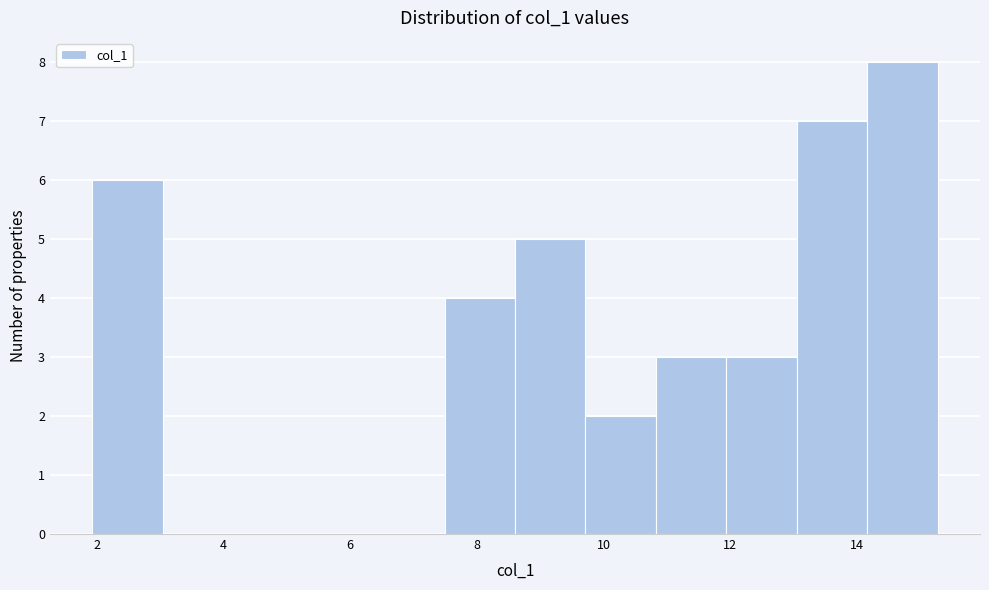

Reading left to right, transcribe this chart: for each bar, give the range it covers on the x-axis and its height. Neither the bar edges nor the heights are printed on the chart, so give them approximately, as read against the axes.

2.0 to 3.0: 6
3.0 to 4.2: 0
4.2 to 5.2: 0
5.2 to 6.4: 0
6.4 to 7.4: 0
7.4 to 8.6: 4
8.6 to 9.8: 5
9.8 to 10.8: 2
10.8 to 12.0: 3
12.0 to 13.0: 3
13.0 to 14.2: 7
14.2 to 15.2: 8